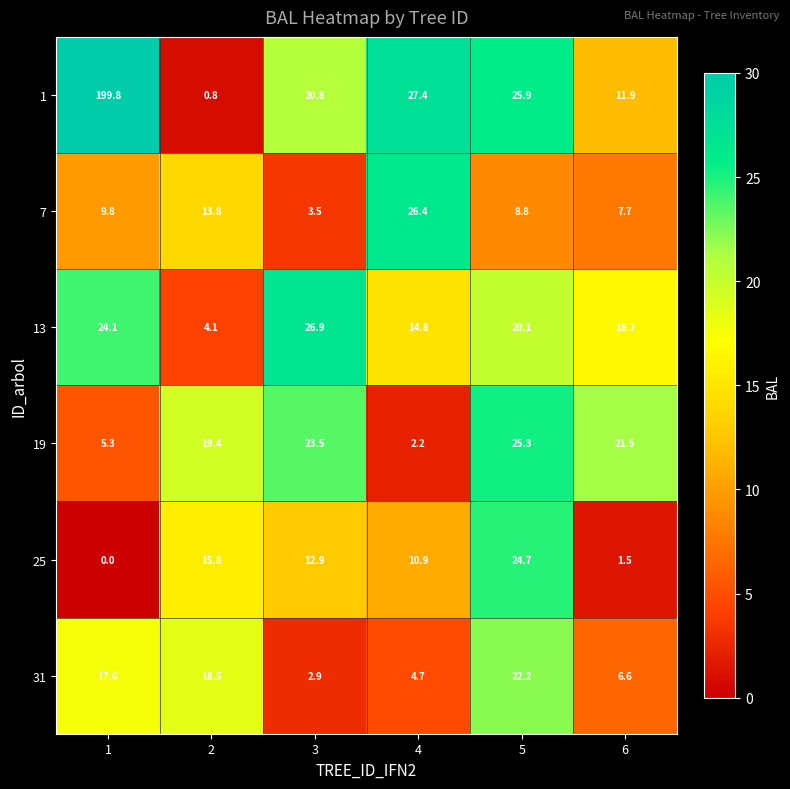

What is the sum of the 7 values at 2 and 4?

40.2